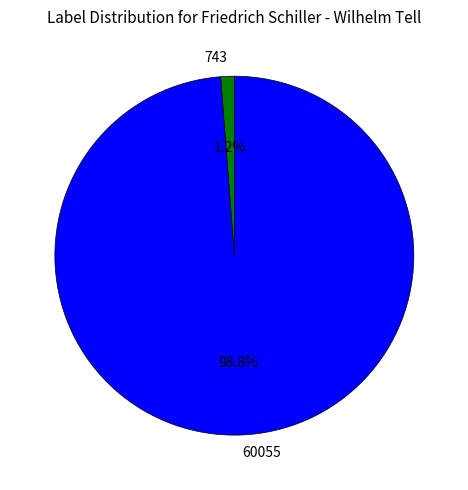

How many slices are in this pie chart?

2